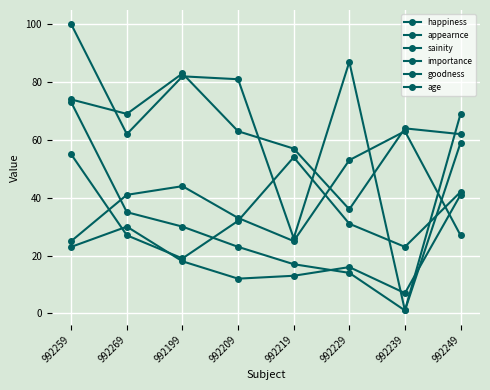

In importance, how many points are lower than both neighbors (excluding endpoints)?

2